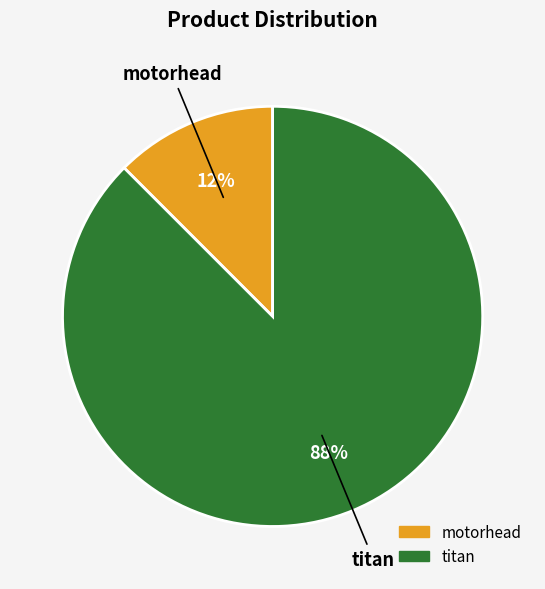

To the nearest percent, what is the combined percentage of motorhead and titan?

100%